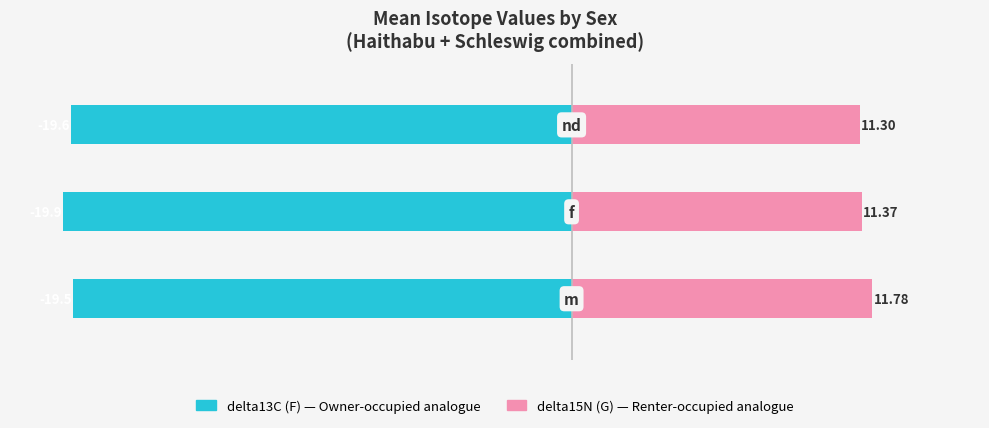

What is the maximum value shown in the chart?

11.8